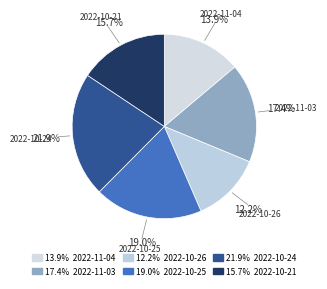

Count the number of slices in the pie.

6